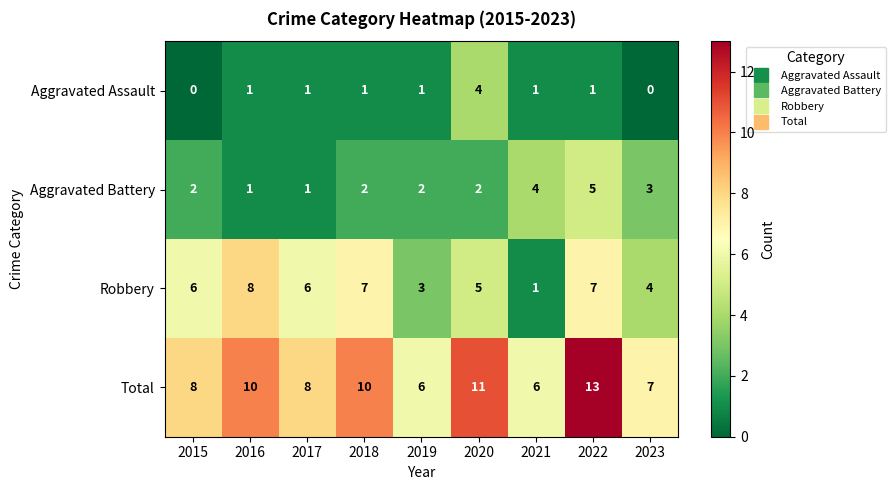

Is the value of Total at 2023 greater than the value of Aggravated Assault at 2019?

Yes